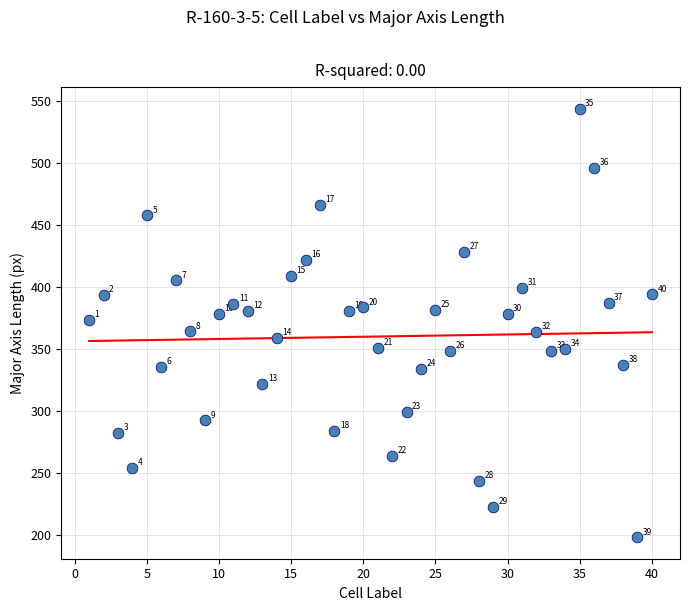

What is the range of Y values (max minus min)?

346.0